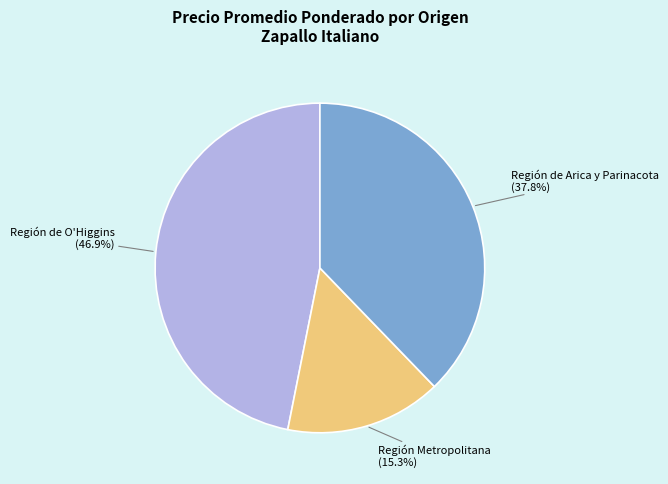

Is the sum of Región de O'Higgins and Región de Arica y Parinacota greater than half?

Yes